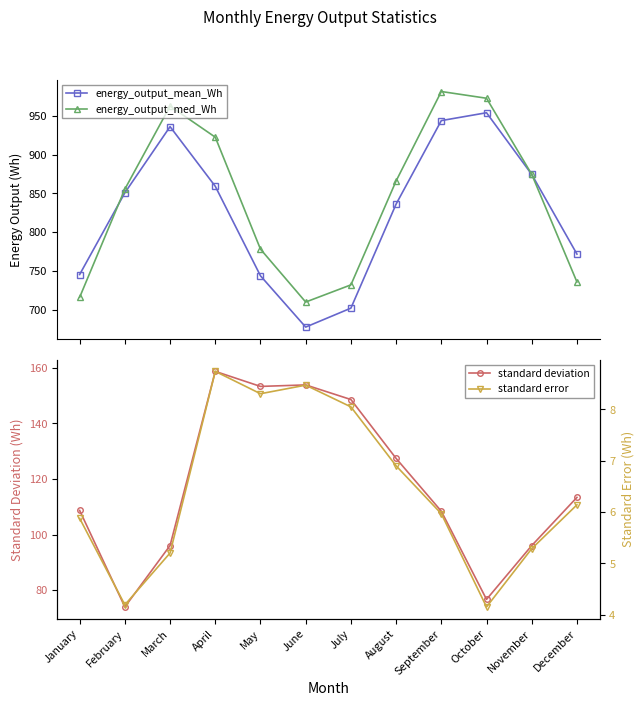

What is the difference between the maximum and minimum values in the energy_output_med_Wh series?

271.9